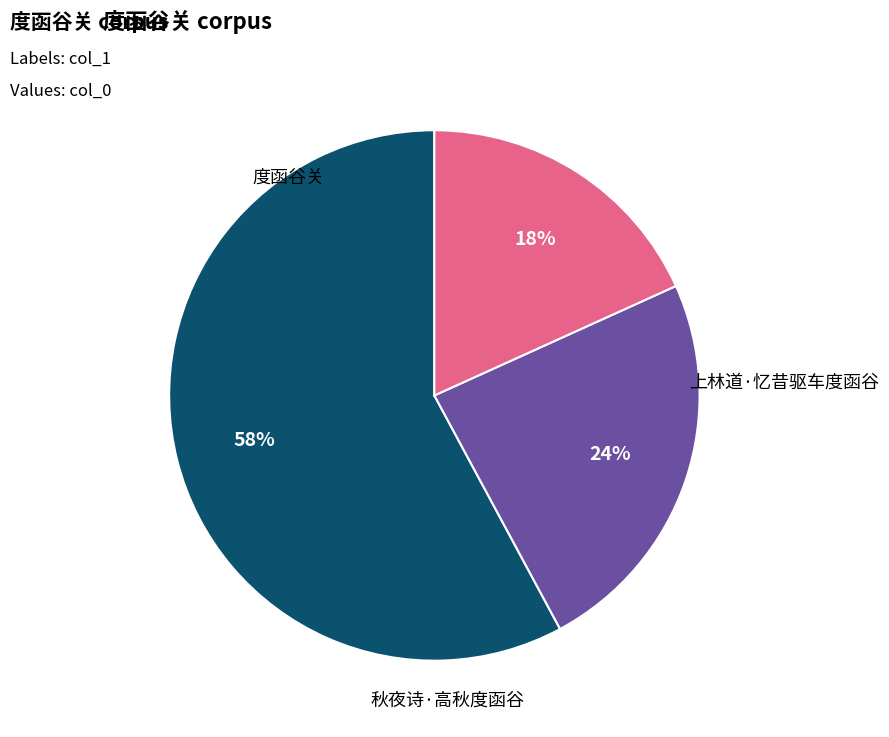

Rank the categories by value from lowest to highest.

上林道·忆昔驱车度函谷, 秋夜诗·高秋度函谷, 度函谷关